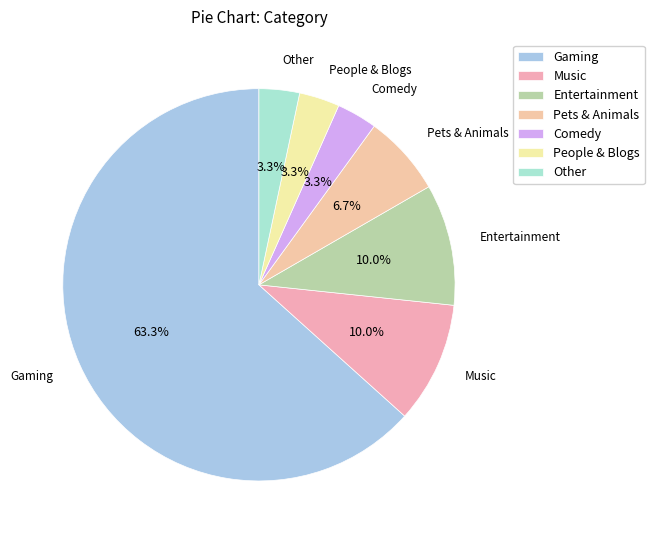

True or false: Pets & Animals accounts for 1% of the total.

False